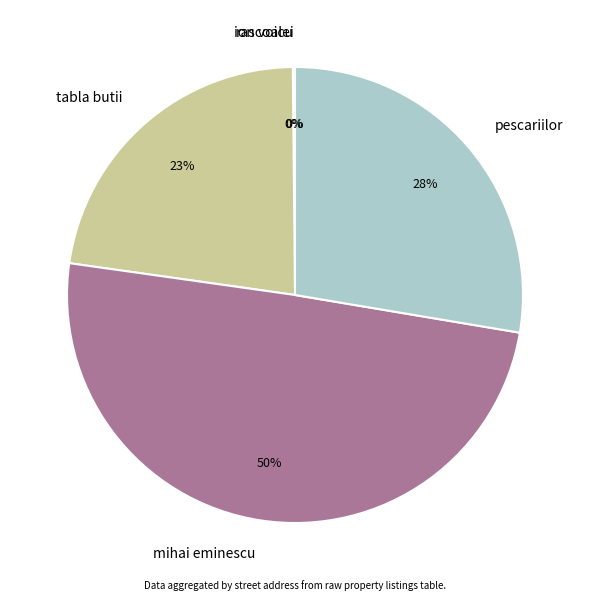

To the nearest percent, what percentage of the pie is pescariilor?

28%